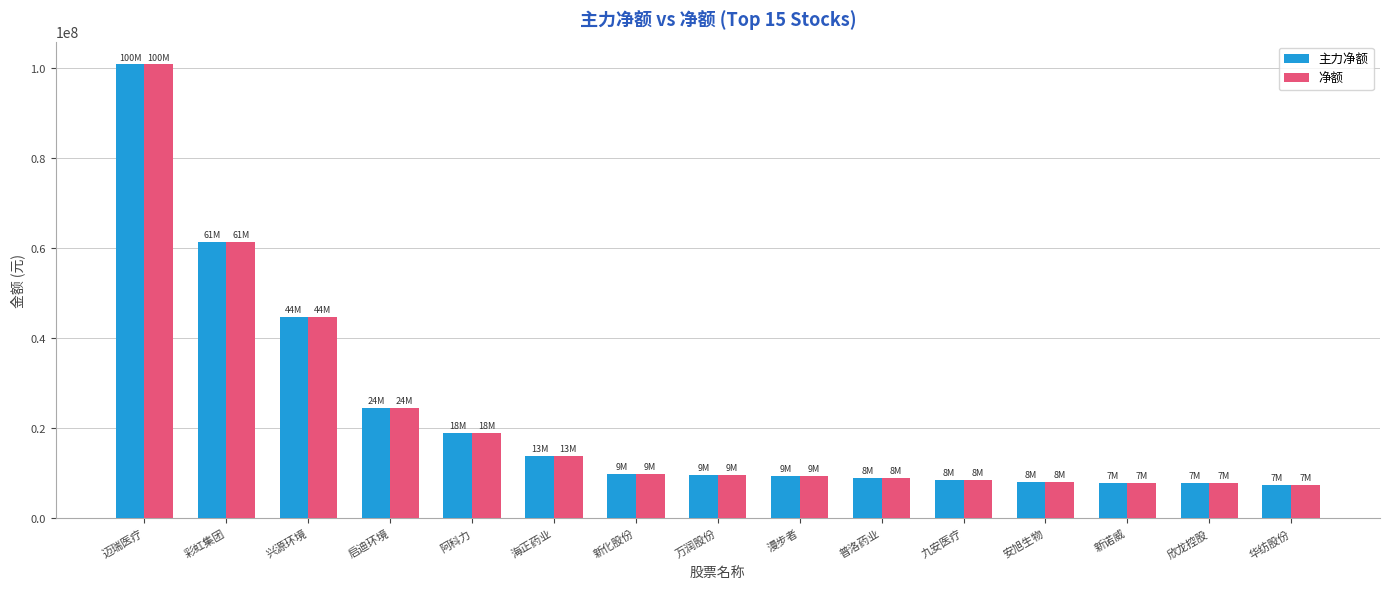

Which label corresponds to the largest value in the chart?

迈瑞医疗